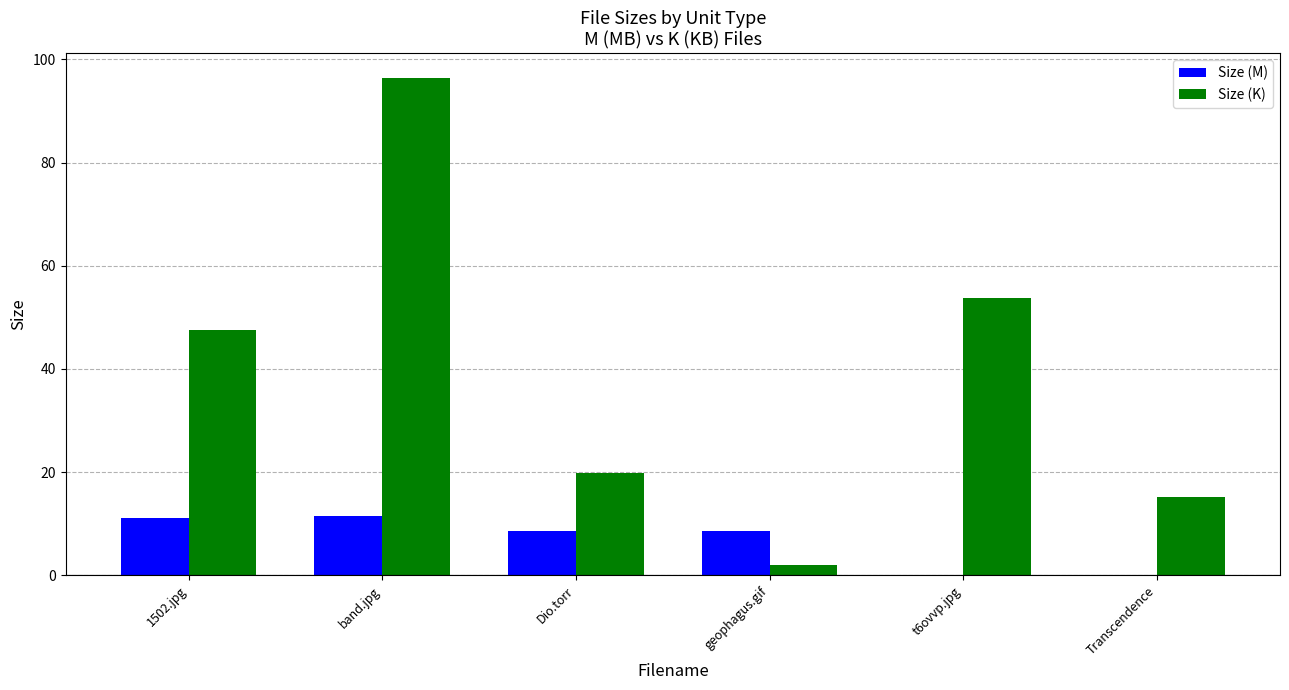

Which series has the largest range (max minus min)?

Size (K)